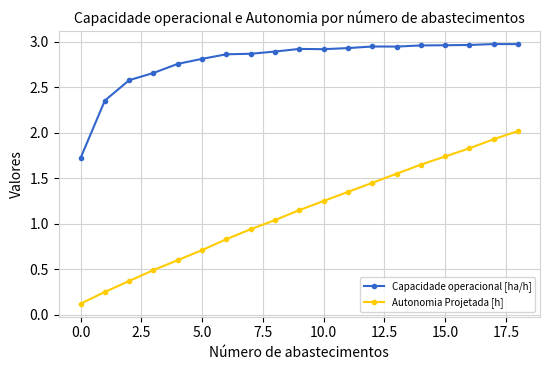

What is the maximum value for Autonomia Projetada [h]?

2.0